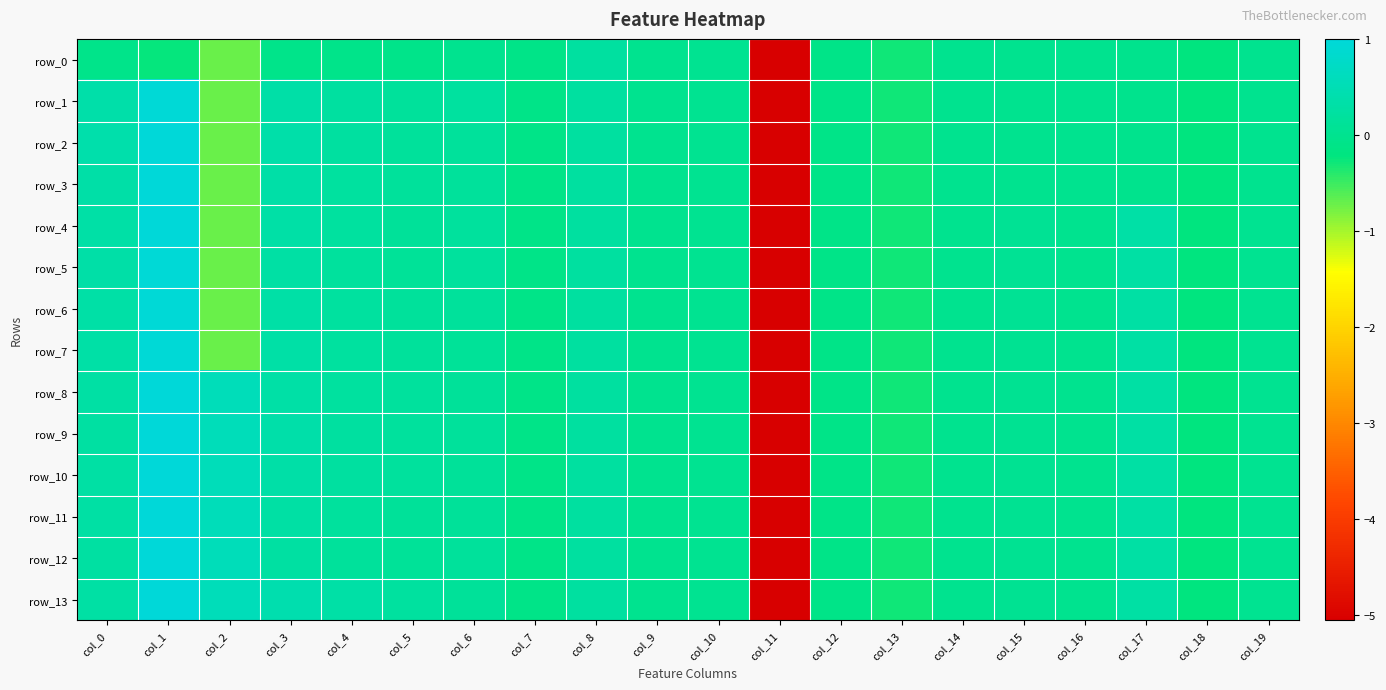

What is the total value across all series at col_12?

-1.6